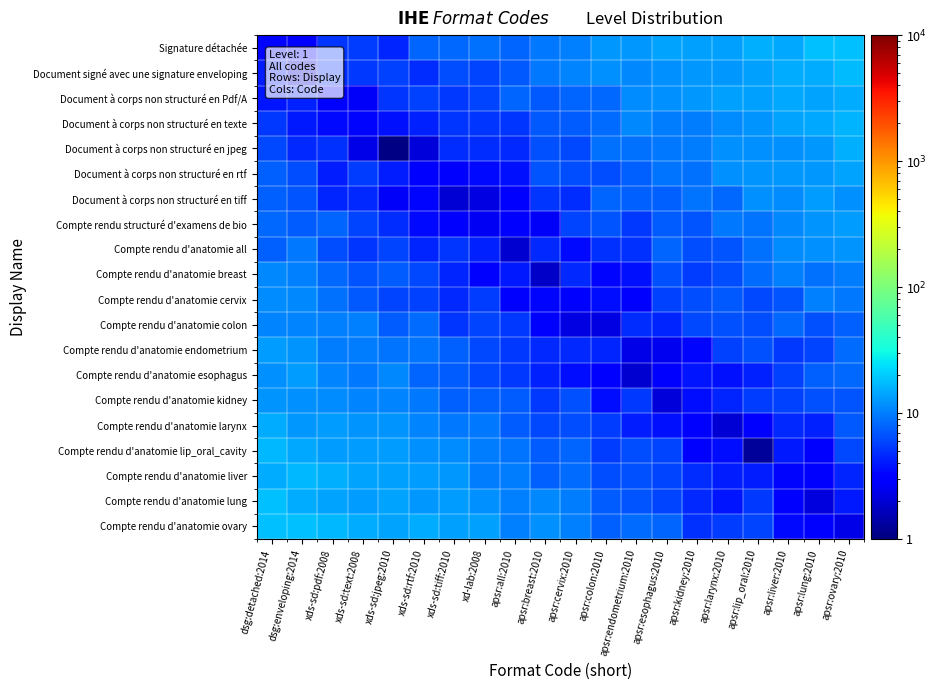

Reading right to left, transcribe all the data shown in this chart.

Signature détachée: apsr:ovary:2010=18.1	apsr:lung:2010=17.9	apsr:liver:2010=14.8	apsr:lip_oral:2010=15.5	apsr:larynx:2010=13.7	apsr:kidney:2010=13.5	apsr:esophagus:2010=13.9	apsr:endometrium:2010=12.5	apsr:colon:2010=12.6	apsr:cervix:2010=10.1	apsr:breast:2010=9.6	apsr:all:2010=7.8	xd-lab:2008=9.0	xds-sd:tiff:2010=8.1	xds-sd:rtf:2010=7.9	xds-sd:jpeg:2010=4.5	xds-sd:text:2008=5.5	xds-sd:pdf:2008=5.2	dsg:enveloping:2014=3.1	dsg:detached:2014=3.3
Document signé avec une signature enveloping: apsr:ovary:2010=17.4	apsr:lung:2010=15.3	apsr:liver:2010=15.2	apsr:lip_oral:2010=13.4	apsr:larynx:2010=12.8	apsr:kidney:2010=12.8	apsr:esophagus:2010=11.7	apsr:endometrium:2010=10.8	apsr:colon:2010=11.9	apsr:cervix:2010=10.4	apsr:breast:2010=9.4	apsr:all:2010=7.1	xd-lab:2008=5.9	xds-sd:tiff:2010=6.4	xds-sd:rtf:2010=4.8	xds-sd:jpeg:2010=5.7	xds-sd:text:2008=5.3	xds-sd:pdf:2008=4.7	dsg:enveloping:2014=2.1	dsg:detached:2014=4.1
Document à corps non structuré en Pdf/A: apsr:ovary:2010=14.9	apsr:lung:2010=14.2	apsr:liver:2010=14.7	apsr:lip_oral:2010=13.6	apsr:larynx:2010=13.7	apsr:kidney:2010=12.7	apsr:esophagus:2010=11.8	apsr:endometrium:2010=11.4	apsr:colon:2010=8.2	apsr:cervix:2010=8.0	apsr:breast:2010=7.0	apsr:all:2010=7.8	xd-lab:2008=5.9	xds-sd:tiff:2010=5.4	xds-sd:rtf:2010=5.8	xds-sd:jpeg:2010=5.1	xds-sd:text:2008=2.7	xds-sd:pdf:2008=3.1	dsg:enveloping:2014=4.3	dsg:detached:2014=3.9
Document à corps non structuré en texte: apsr:ovary:2010=16.2	apsr:lung:2010=14.7	apsr:liver:2010=14.2	apsr:lip_oral:2010=12.3	apsr:larynx:2010=11.4	apsr:kidney:2010=10.0	apsr:esophagus:2010=9.7	apsr:endometrium:2010=10.8	apsr:colon:2010=8.6	apsr:cervix:2010=7.2	apsr:breast:2010=7.1	apsr:all:2010=5.1	xd-lab:2008=5.1	xds-sd:tiff:2010=5.1	xds-sd:rtf:2010=4.3	xds-sd:jpeg:2010=3.7	xds-sd:text:2008=3.3	xds-sd:pdf:2008=3.5	dsg:enveloping:2014=4.0	dsg:detached:2014=5.4
Document à corps non structuré en jpeg: apsr:ovary:2010=15.9	apsr:lung:2010=12.6	apsr:liver:2010=11.7	apsr:lip_oral:2010=11.7	apsr:larynx:2010=11.7	apsr:kidney:2010=9.9	apsr:esophagus:2010=9.3	apsr:endometrium:2010=8.7	apsr:colon:2010=8.7	apsr:cervix:2010=6.3	apsr:breast:2010=6.5	apsr:all:2010=4.7	xd-lab:2008=4.8	xds-sd:tiff:2010=4.8	xds-sd:rtf:2010=2.1	xds-sd:jpeg:2010=1.1	xds-sd:text:2008=2.3	xds-sd:pdf:2008=5.0	dsg:enveloping:2014=4.6	dsg:detached:2014=6.2
Document à corps non structuré en rtf: apsr:ovary:2010=14.1	apsr:lung:2010=12.7	apsr:liver:2010=12.8	apsr:lip_oral:2010=12.1	apsr:larynx:2010=11.6	apsr:kidney:2010=8.7	apsr:esophagus:2010=9.1	apsr:endometrium:2010=7.5	apsr:colon:2010=6.4	apsr:cervix:2010=6.4	apsr:breast:2010=6.9	apsr:all:2010=3.7	xd-lab:2008=3.4	xds-sd:tiff:2010=3.1	xds-sd:rtf:2010=3.2	xds-sd:jpeg:2010=4.1	xds-sd:text:2008=5.5	xds-sd:pdf:2008=4.2	dsg:enveloping:2014=6.3	dsg:detached:2014=7.7
Document à corps non structuré en tiff: apsr:ovary:2010=11.6	apsr:lung:2010=12.9	apsr:liver:2010=11.2	apsr:lip_oral:2010=11.9	apsr:larynx:2010=8.3	apsr:kidney:2010=9.2	apsr:esophagus:2010=7.6	apsr:endometrium:2010=7.5	apsr:colon:2010=7.8	apsr:cervix:2010=4.7	apsr:breast:2010=5.2	apsr:all:2010=2.9	xd-lab:2008=2.2	xds-sd:tiff:2010=2.0	xds-sd:rtf:2010=3.3	xds-sd:jpeg:2010=2.7	xds-sd:text:2008=4.6	xds-sd:pdf:2008=4.5	dsg:enveloping:2014=6.9	dsg:detached:2014=7.6
Compte rendu structuré d'examens de bio: apsr:ovary:2010=12.9	apsr:lung:2010=12.0	apsr:liver:2010=11.0	apsr:lip_oral:2010=9.0	apsr:larynx:2010=9.4	apsr:kidney:2010=6.9	apsr:esophagus:2010=7.5	apsr:endometrium:2010=5.4	apsr:colon:2010=6.9	apsr:cervix:2010=5.9	apsr:breast:2010=2.7	apsr:all:2010=3.1	xd-lab:2008=2.6	xds-sd:tiff:2010=2.8	xds-sd:rtf:2010=3.4	xds-sd:jpeg:2010=4.8	xds-sd:text:2008=5.9	xds-sd:pdf:2008=7.8	dsg:enveloping:2014=7.3	dsg:detached:2014=8.1
Compte rendu d'anatomie all: apsr:ovary:2010=12.0	apsr:lung:2010=11.7	apsr:liver:2010=11.2	apsr:lip_oral:2010=8.7	apsr:larynx:2010=6.7	apsr:kidney:2010=6.3	apsr:esophagus:2010=7.8	apsr:endometrium:2010=5.0	apsr:colon:2010=4.9	apsr:cervix:2010=3.5	apsr:breast:2010=4.7	apsr:all:2010=2.0	xd-lab:2008=4.2	xds-sd:tiff:2010=5.1	xds-sd:rtf:2010=4.5	xds-sd:jpeg:2010=5.9	xds-sd:text:2008=5.1	xds-sd:pdf:2008=6.5	dsg:enveloping:2014=9.3	dsg:detached:2014=7.7
Compte rendu d'anatomie breast: apsr:ovary:2010=9.9	apsr:lung:2010=8.8	apsr:liver:2010=10.0	apsr:lip_oral:2010=8.4	apsr:larynx:2010=6.3	apsr:kidney:2010=5.5	apsr:esophagus:2010=6.7	apsr:endometrium:2010=3.8	apsr:colon:2010=3.3	apsr:cervix:2010=4.6	apsr:breast:2010=1.8	apsr:all:2010=4.0	xd-lab:2008=2.9	xds-sd:tiff:2010=4.5	xds-sd:rtf:2010=6.2	xds-sd:jpeg:2010=7.3	xds-sd:text:2008=6.7	xds-sd:pdf:2008=8.2	dsg:enveloping:2014=10.1	dsg:detached:2014=10.9
Compte rendu d'anatomie cervix: apsr:ovary:2010=9.4	apsr:lung:2010=10.2	apsr:liver:2010=7.0	apsr:lip_oral:2010=6.2	apsr:larynx:2010=7.2	apsr:kidney:2010=6.3	apsr:esophagus:2010=5.8	apsr:endometrium:2010=3.2	apsr:colon:2010=3.5	apsr:cervix:2010=3.1	apsr:breast:2010=3.3	apsr:all:2010=3.0	xd-lab:2008=5.4	xds-sd:tiff:2010=4.6	xds-sd:rtf:2010=5.7	xds-sd:jpeg:2010=5.8	xds-sd:text:2008=7.0	xds-sd:pdf:2008=8.9	dsg:enveloping:2014=11.1	dsg:detached:2014=11.3
Compte rendu d'anatomie colon: apsr:ovary:2010=7.7	apsr:lung:2010=6.7	apsr:liver:2010=8.2	apsr:lip_oral:2010=6.4	apsr:larynx:2010=6.6	apsr:kidney:2010=6.2	apsr:esophagus:2010=4.4	apsr:endometrium:2010=4.7	apsr:colon:2010=2.3	apsr:cervix:2010=2.2	apsr:breast:2010=2.9	apsr:all:2010=5.3	xd-lab:2008=5.9	xds-sd:tiff:2010=5.1	xds-sd:rtf:2010=8.6	xds-sd:jpeg:2010=7.5	xds-sd:text:2008=10.3	xds-sd:pdf:2008=10.2	dsg:enveloping:2014=10.5	dsg:detached:2014=10.7
Compte rendu d'anatomie endometrium: apsr:ovary:2010=8.4	apsr:lung:2010=6.0	apsr:liver:2010=5.3	apsr:lip_oral:2010=6.6	apsr:larynx:2010=5.6	apsr:kidney:2010=3.3	apsr:esophagus:2010=2.5	apsr:endometrium:2010=2.4	apsr:colon:2010=4.4	apsr:cervix:2010=4.6	apsr:breast:2010=4.7	apsr:all:2010=5.3	xd-lab:2008=6.2	xds-sd:tiff:2010=7.6	xds-sd:rtf:2010=9.2	xds-sd:jpeg:2010=9.2	xds-sd:text:2008=9.8	xds-sd:pdf:2008=9.7	dsg:enveloping:2014=12.2	dsg:detached:2014=13.1
Compte rendu d'anatomie esophagus: apsr:ovary:2010=8.4	apsr:lung:2010=7.6	apsr:liver:2010=5.7	apsr:lip_oral:2010=4.4	apsr:larynx:2010=3.8	apsr:kidney:2010=3.8	apsr:esophagus:2010=2.8	apsr:endometrium:2010=2.0	apsr:colon:2010=3.1	apsr:cervix:2010=3.6	apsr:breast:2010=4.3	apsr:all:2010=5.3	xd-lab:2008=6.3	xds-sd:tiff:2010=7.5	xds-sd:rtf:2010=7.9	xds-sd:jpeg:2010=11.0	xds-sd:text:2008=9.4	xds-sd:pdf:2008=10.7	dsg:enveloping:2014=13.1	dsg:detached:2014=11.8
Compte rendu d'anatomie kidney: apsr:ovary:2010=6.9	apsr:lung:2010=6.5	apsr:liver:2010=5.8	apsr:lip_oral:2010=5.5	apsr:larynx:2010=4.5	apsr:kidney:2010=3.5	apsr:esophagus:2010=2.1	apsr:endometrium:2010=5.4	apsr:colon:2010=3.6	apsr:cervix:2010=6.7	apsr:breast:2010=5.3	apsr:all:2010=7.4	xd-lab:2008=7.7	xds-sd:tiff:2010=7.5	xds-sd:rtf:2010=9.4	xds-sd:jpeg:2010=10.7	xds-sd:text:2008=10.5	xds-sd:pdf:2008=11.3	dsg:enveloping:2014=11.9	dsg:detached:2014=12.3
Compte rendu d'anatomie larynx: apsr:ovary:2010=7.0	apsr:lung:2010=4.3	apsr:liver:2010=4.7	apsr:lip_oral:2010=2.9	apsr:larynx:2010=2.0	apsr:kidney:2010=2.9	apsr:esophagus:2010=3.7	apsr:endometrium:2010=4.1	apsr:colon:2010=5.5	apsr:cervix:2010=6.4	apsr:breast:2010=6.2	apsr:all:2010=7.4	xd-lab:2008=9.3	xds-sd:tiff:2010=9.4	xds-sd:rtf:2010=10.4	xds-sd:jpeg:2010=12.4	xds-sd:text:2008=12.1	xds-sd:pdf:2008=13.0	dsg:enveloping:2014=12.6	dsg:detached:2014=15.3
Compte rendu d'anatomie lip_oral_cavity: apsr:ovary:2010=6.2	apsr:lung:2010=2.9	apsr:liver:2010=4.0	apsr:lip_oral:2010=1.3	apsr:larynx:2010=3.6	apsr:kidney:2010=3.0	apsr:esophagus:2010=6.0	apsr:endometrium:2010=6.3	apsr:colon:2010=5.6	apsr:cervix:2010=8.0	apsr:breast:2010=7.5	apsr:all:2010=9.3	xd-lab:2008=9.8	xds-sd:tiff:2010=11.4	xds-sd:rtf:2010=11.8	xds-sd:jpeg:2010=13.1	xds-sd:text:2008=13.0	xds-sd:pdf:2008=13.2	dsg:enveloping:2014=14.4	dsg:detached:2014=16.5
Compte rendu d'anatomie liver: apsr:ovary:2010=4.4	apsr:lung:2010=3.3	apsr:liver:2010=3.4	apsr:lip_oral:2010=4.1	apsr:larynx:2010=4.2	apsr:kidney:2010=4.8	apsr:esophagus:2010=5.9	apsr:endometrium:2010=6.7	apsr:colon:2010=6.3	apsr:cervix:2010=8.4	apsr:breast:2010=7.7	apsr:all:2010=10.0	xd-lab:2008=9.8	xds-sd:tiff:2010=12.6	xds-sd:rtf:2010=13.0	xds-sd:jpeg:2010=13.7	xds-sd:text:2008=14.0	xds-sd:pdf:2008=15.4	dsg:enveloping:2014=16.7	dsg:detached:2014=15.0
Compte rendu d'anatomie lung: apsr:ovary:2010=4.0	apsr:lung:2010=2.1	apsr:liver:2010=3.1	apsr:lip_oral:2010=5.4	apsr:larynx:2010=3.8	apsr:kidney:2010=4.7	apsr:esophagus:2010=5.9	apsr:endometrium:2010=6.9	apsr:colon:2010=7.4	apsr:cervix:2010=9.7	apsr:breast:2010=10.9	apsr:all:2010=10.0	xd-lab:2008=11.8	xds-sd:tiff:2010=12.9	xds-sd:rtf:2010=12.7	xds-sd:jpeg:2010=14.2	xds-sd:text:2008=13.3	xds-sd:pdf:2008=14.2	dsg:enveloping:2014=15.0	dsg:detached:2014=18.2
Compte rendu d'anatomie ovary: apsr:ovary:2010=2.3	apsr:lung:2010=3.2	apsr:liver:2010=3.5	apsr:lip_oral:2010=5.9	apsr:larynx:2010=5.6	apsr:kidney:2010=5.0	apsr:esophagus:2010=7.9	apsr:endometrium:2010=8.4	apsr:colon:2010=7.8	apsr:cervix:2010=10.1	apsr:breast:2010=11.6	apsr:all:2010=10.2	xd-lab:2008=13.5	xds-sd:tiff:2010=13.6	xds-sd:rtf:2010=15.2	xds-sd:jpeg:2010=14.1	xds-sd:text:2008=15.2	xds-sd:pdf:2008=16.9	dsg:enveloping:2014=18.2	dsg:detached:2014=17.9